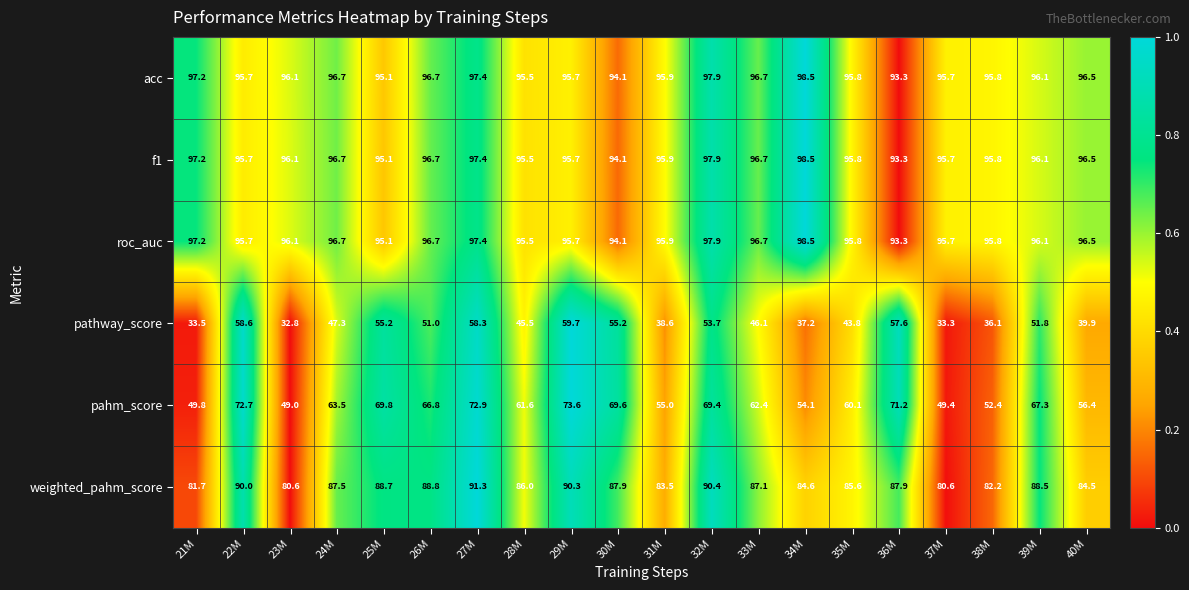

How many series are shown in this chart?

6